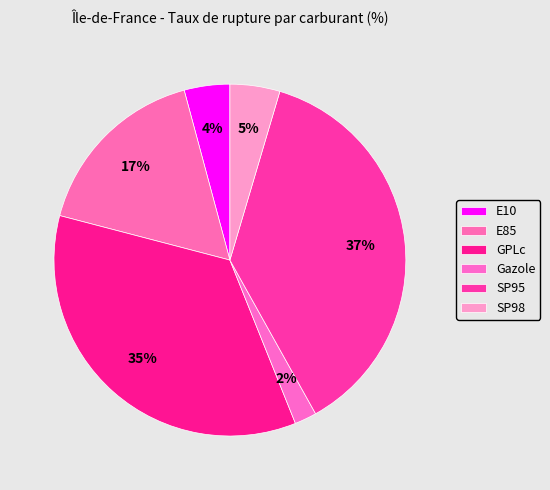

Rank the categories by value from lowest to highest.

Gazole, E10, SP98, E85, GPLc, SP95